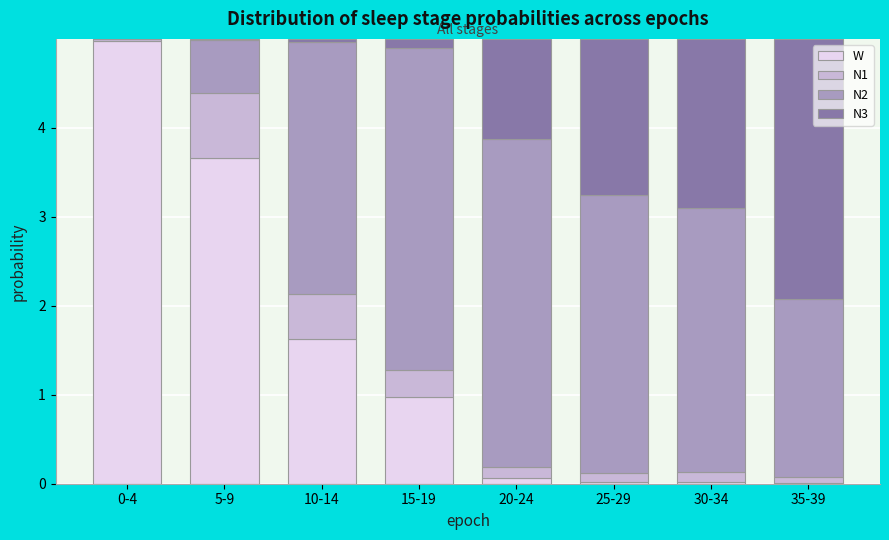

True or false: W has a value of 5.0 at 0-4.

True